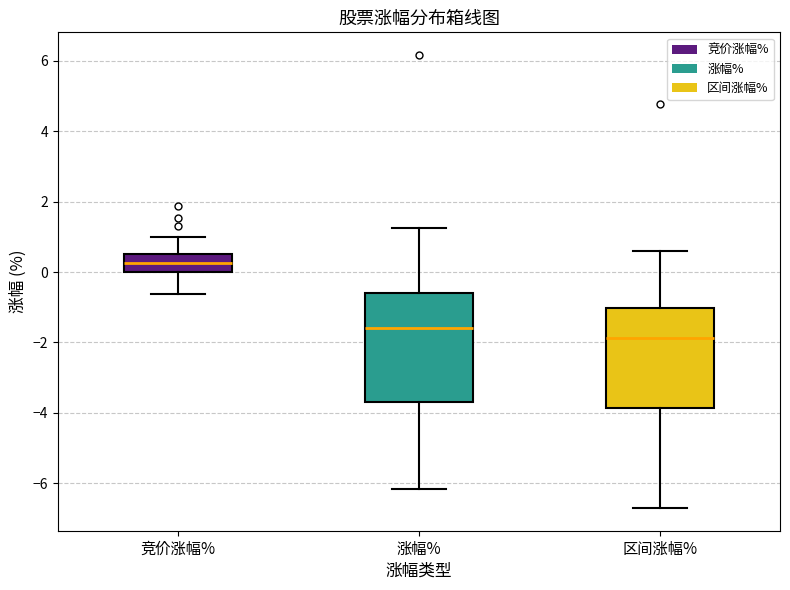

Reading left to right, read every box against the y-axis: the position of its median line, the range the box covers, and the ends of its whiskers. The values are not printed on the chart, so give them approximately, as read against the axis.

竞价涨幅%: median 0.2, box 0.0 to 0.6, whiskers -0.6 to 1.0
涨幅%: median -1.6, box -3.6 to -0.6, whiskers -6.2 to 1.2
区间涨幅%: median -1.8, box -3.8 to -1.0, whiskers -6.8 to 0.6